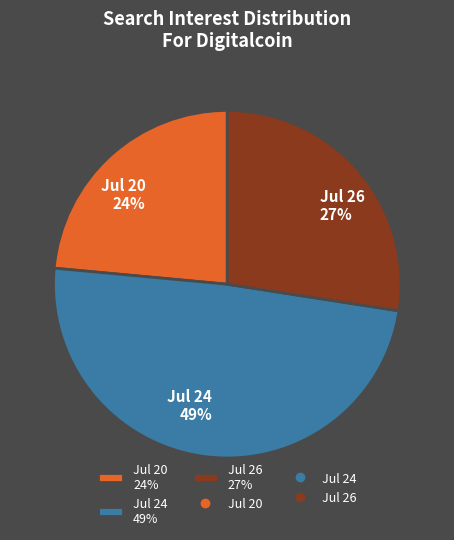

Combined, do Jul 20 24% and Jul 24 49% account for over 50%?

Yes